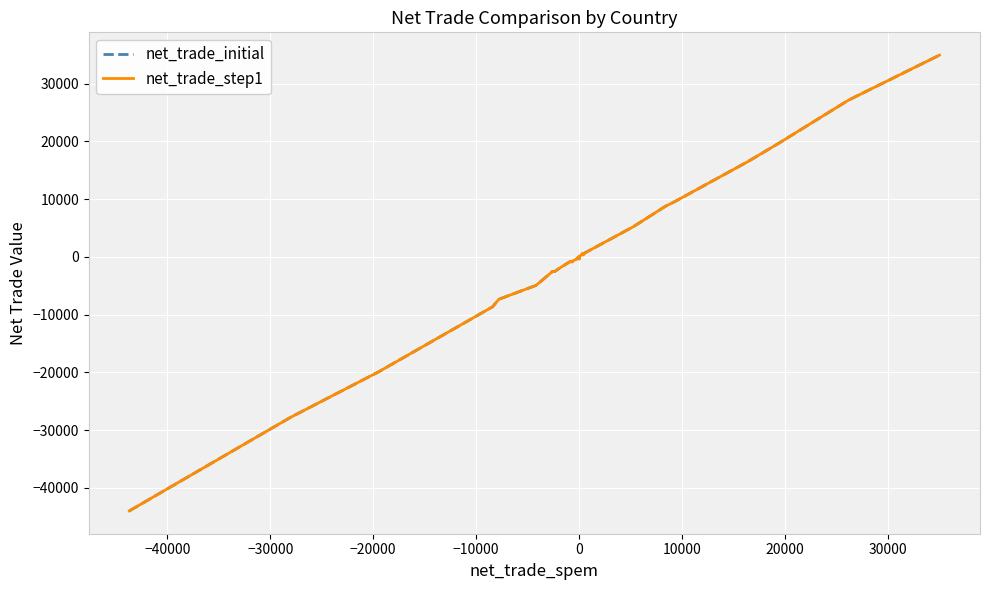

Which series ends up on top after the final intersection of net_trade_step1 and net_trade_initial?

net_trade_step1